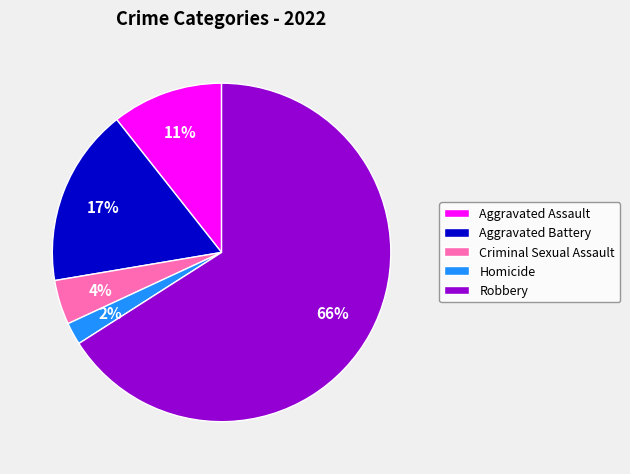

Which slice is the largest?

Robbery